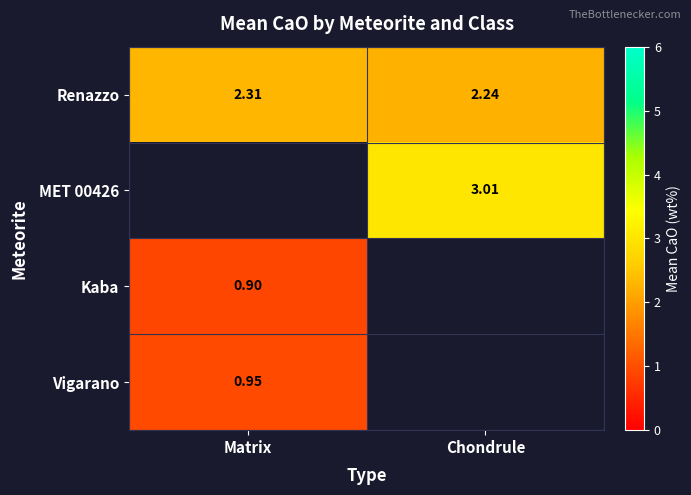

Which category has the highest value across all series?

Chondrule